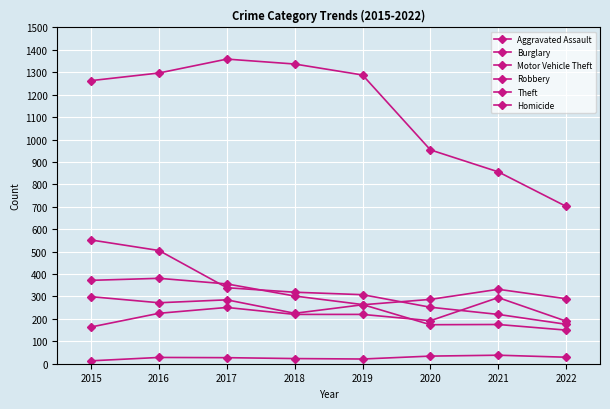

Is this an area chart (filled region under the line)?

No